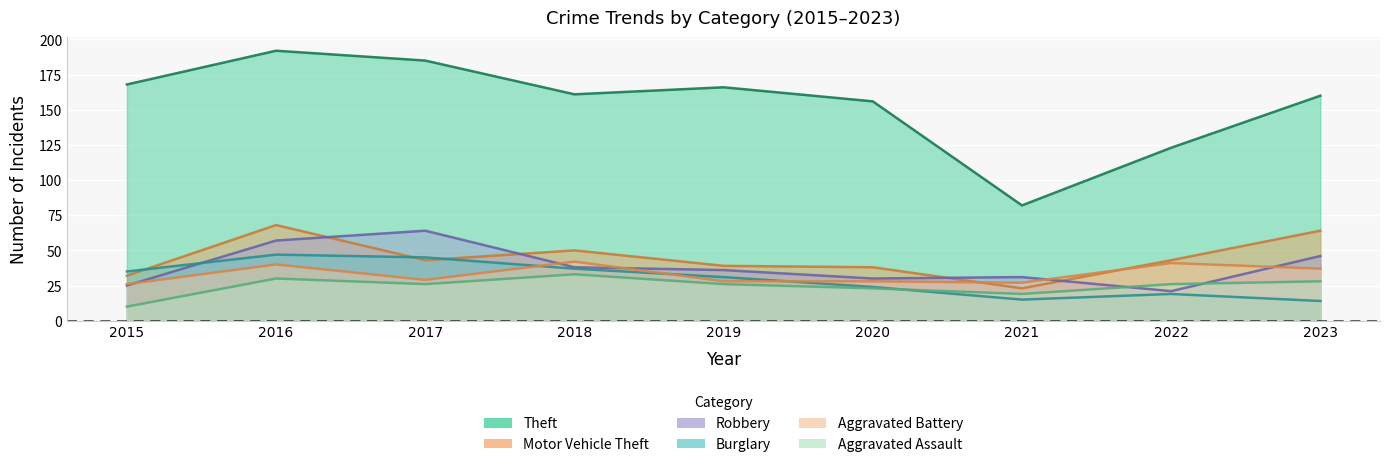

Which series has the widest spread of values?

Theft